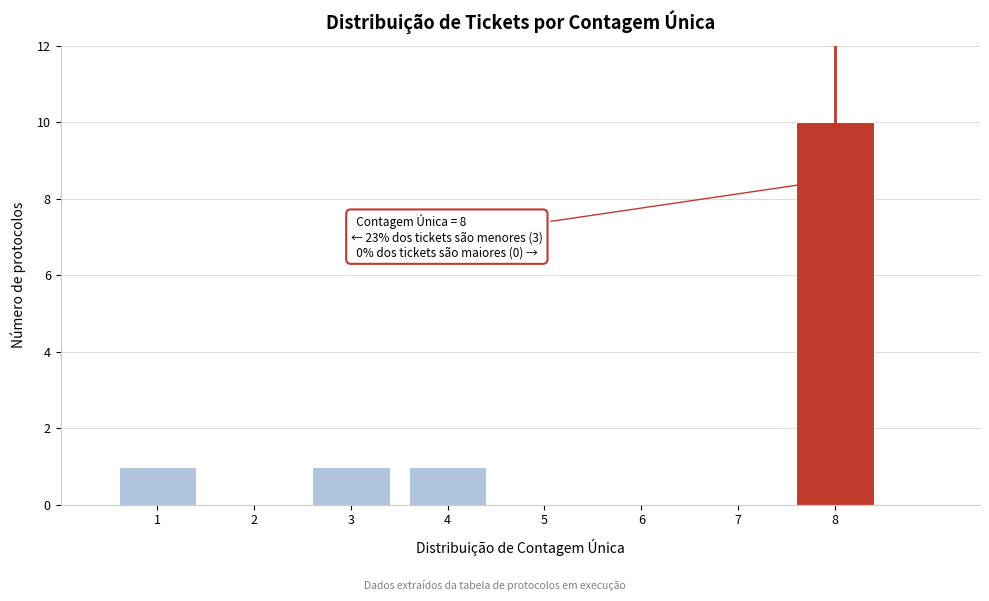

Which range on the x-axis has the tallest bar?

7.5 to 8.5